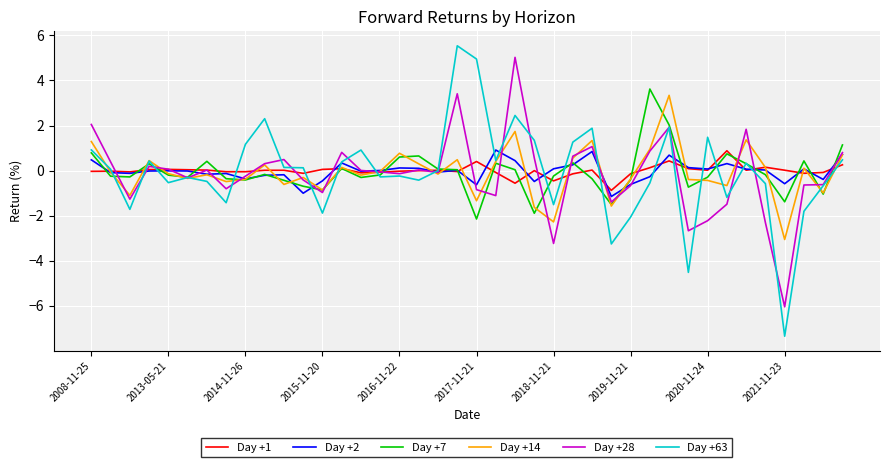

What is the highest value of the Day +14 series?

3.3